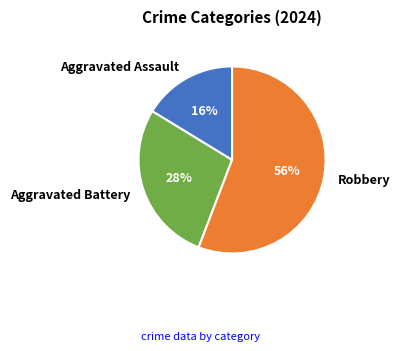

To the nearest percent, what percentage of the pie is Robbery?

56%